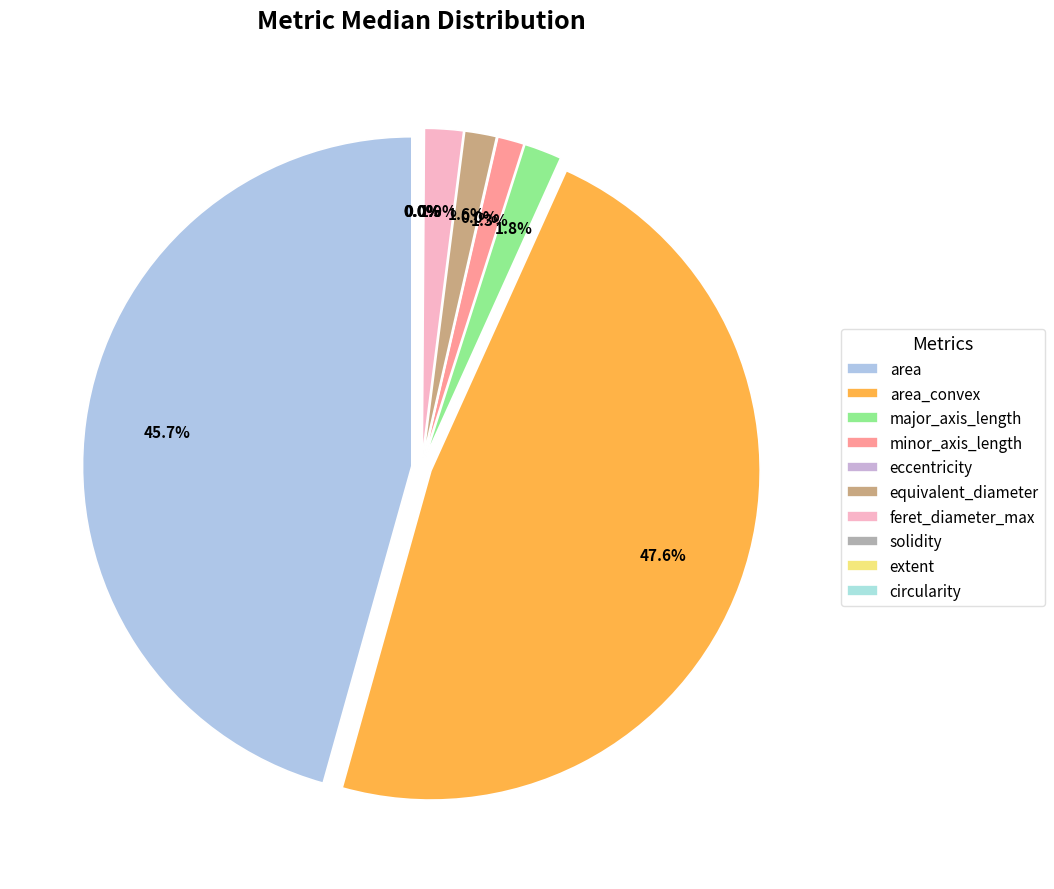

How many segments does this pie chart have?

10